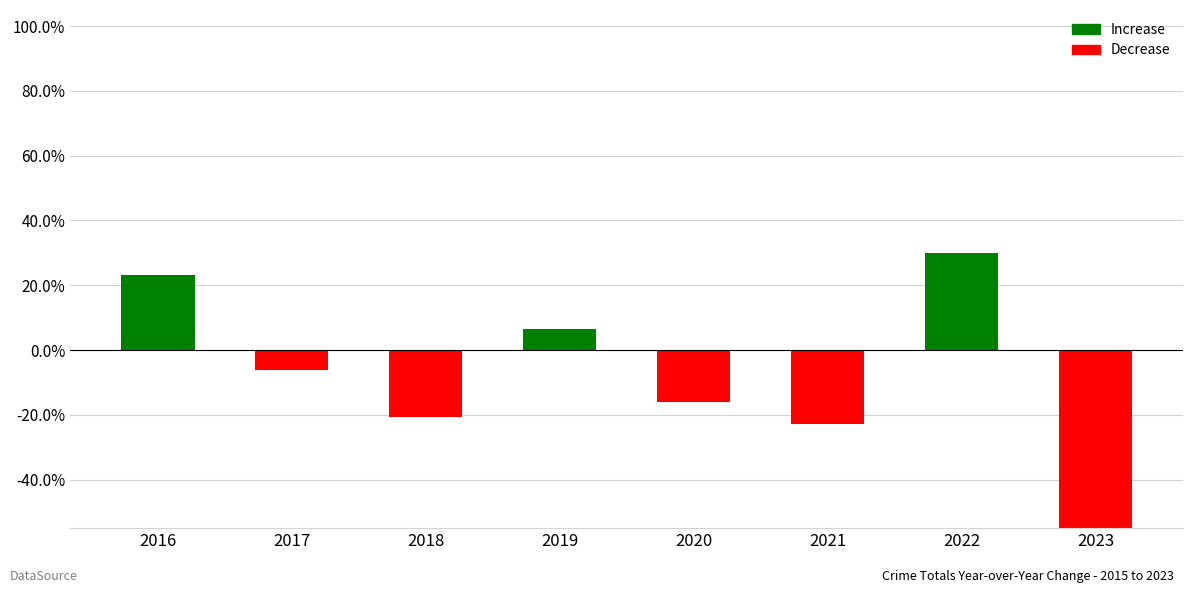

Which label corresponds to the largest value in the chart?

2022